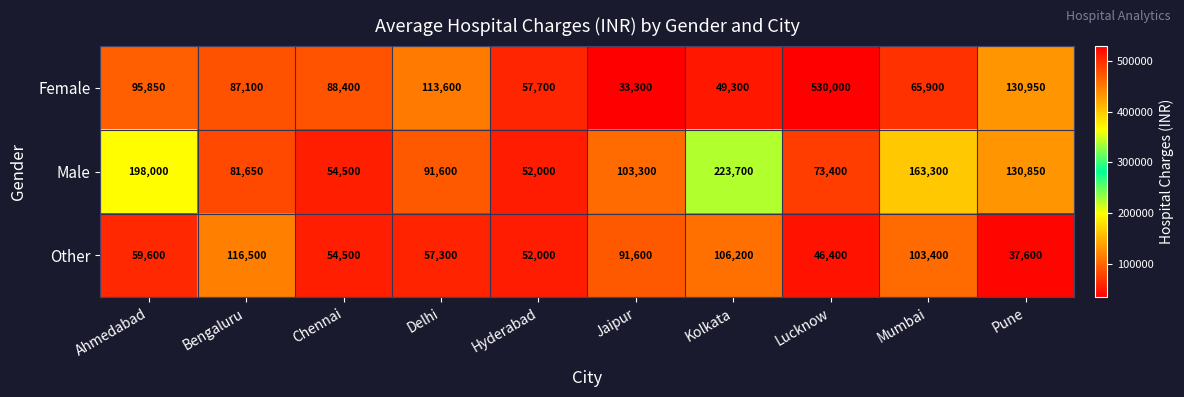

How many categories are shown in the chart?

10